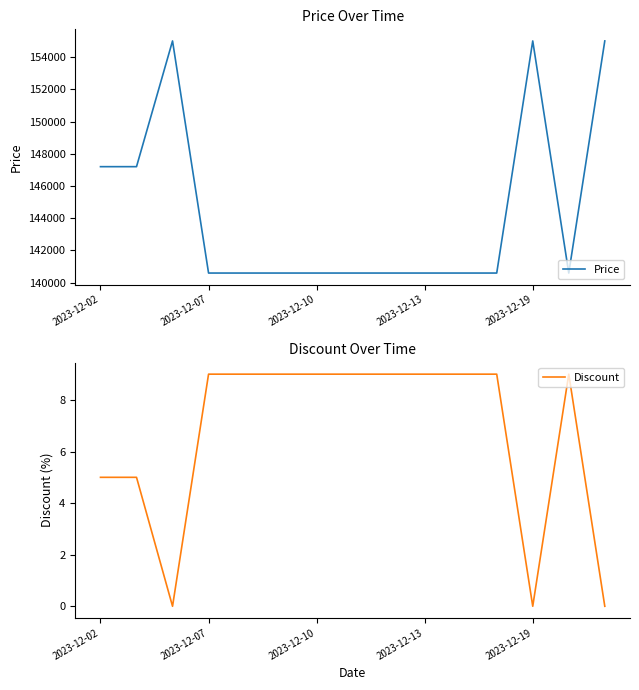

What is the approximate value of Discount at 7?

9